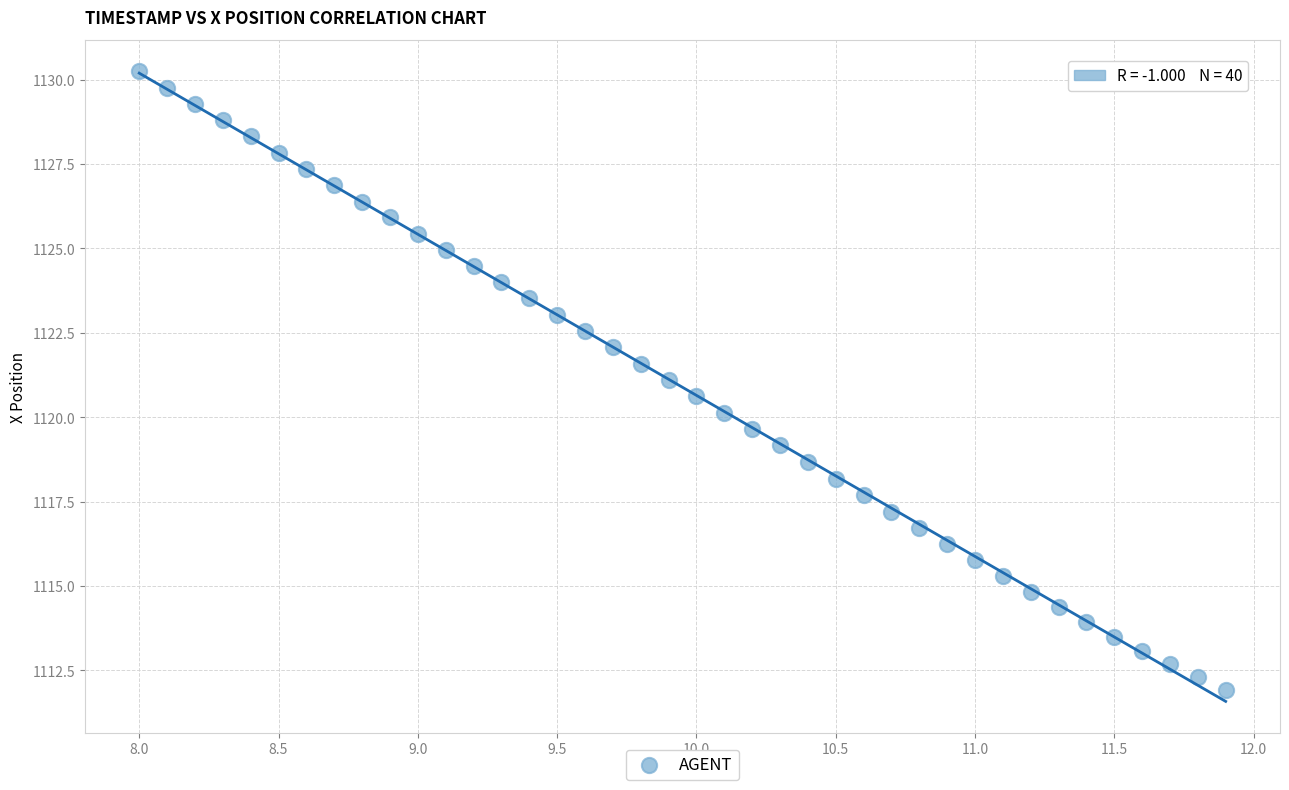

What is the range of Y values (max minus min)?

18.3